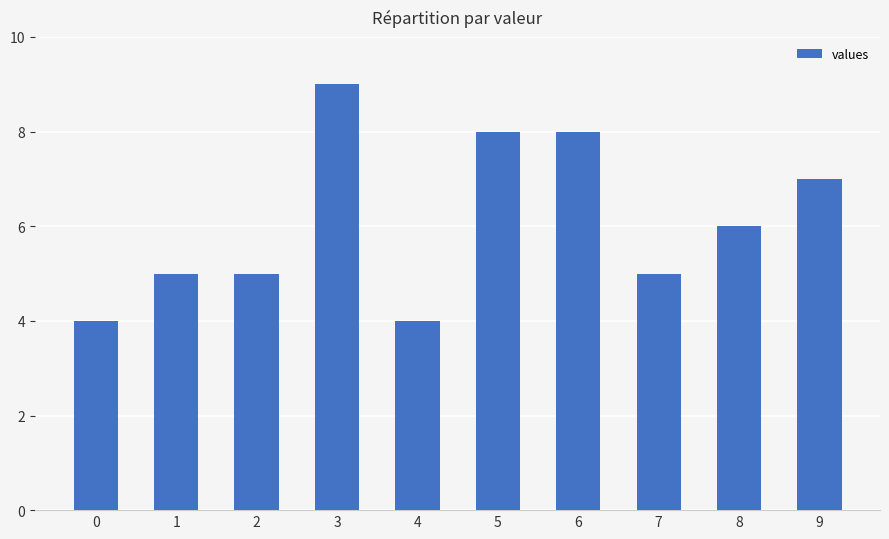

Reading left to right, list all the values displayed in this chart.

4	5	5	9	4	8	8	5	6	7